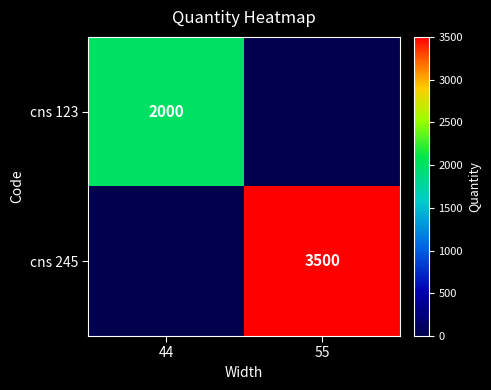

The cns 123 series shows 1220 at 44. True or false?

False